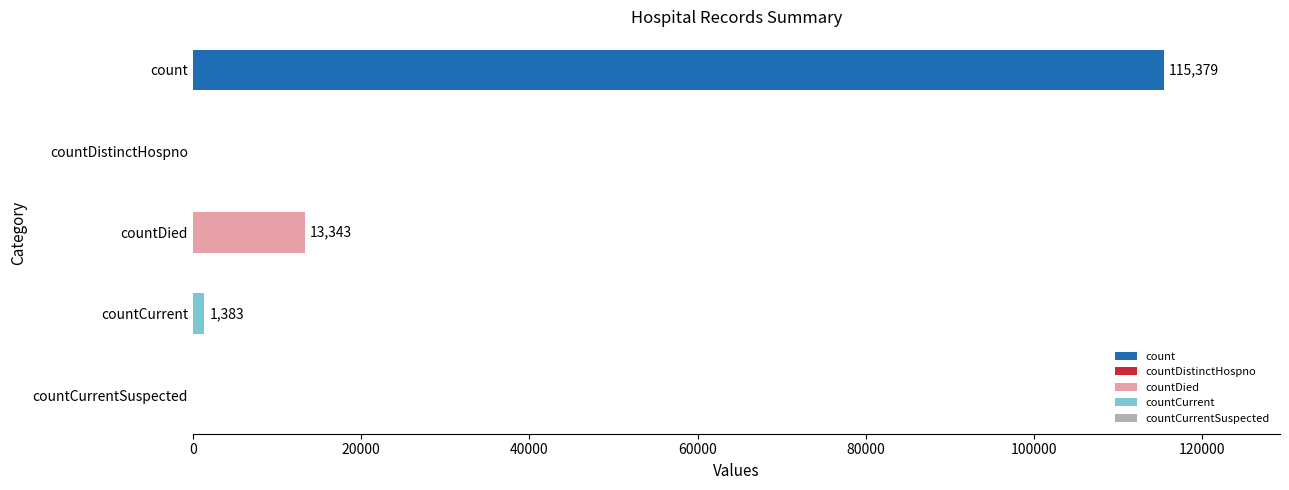

Rank the categories by value from highest to lowest.

count, countDied, countCurrent, countDistinctHospno, countCurrentSuspected